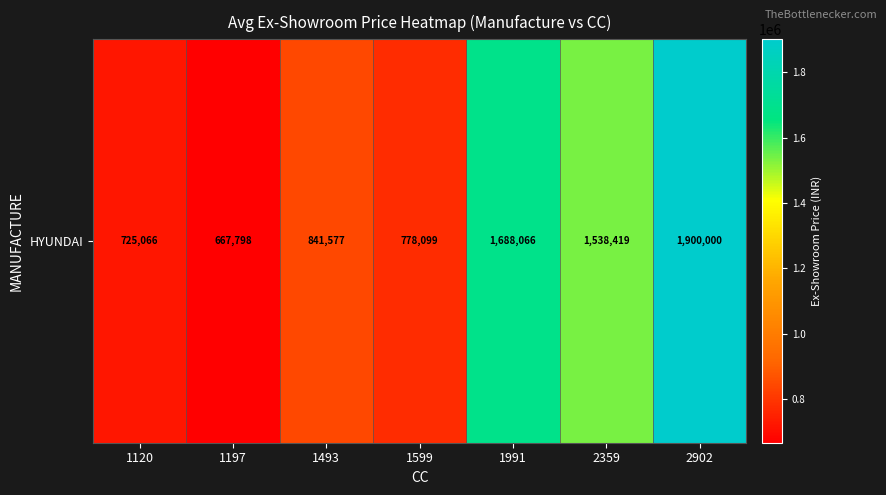

What is the approximate value at 1197, to the nearest 10?

667800